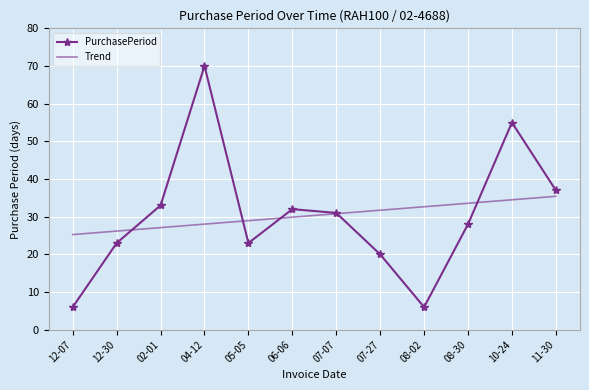

Between 05-05 and 08-30, which series saw the biggest shift?

PurchasePeriod